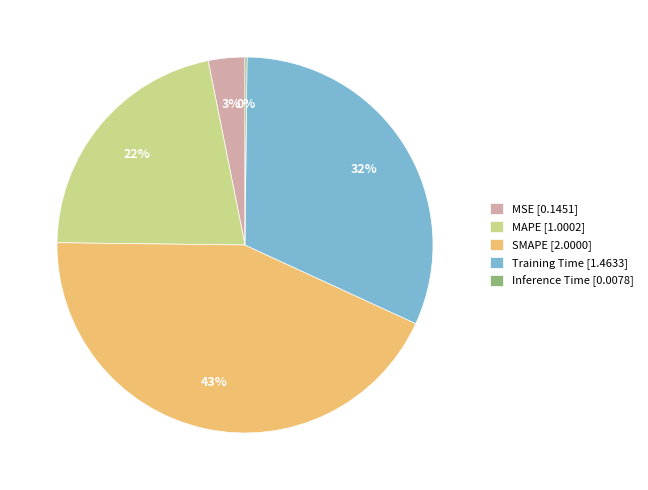

To the nearest percent, what is the difference between the largest and smallest slice percentages?

43%